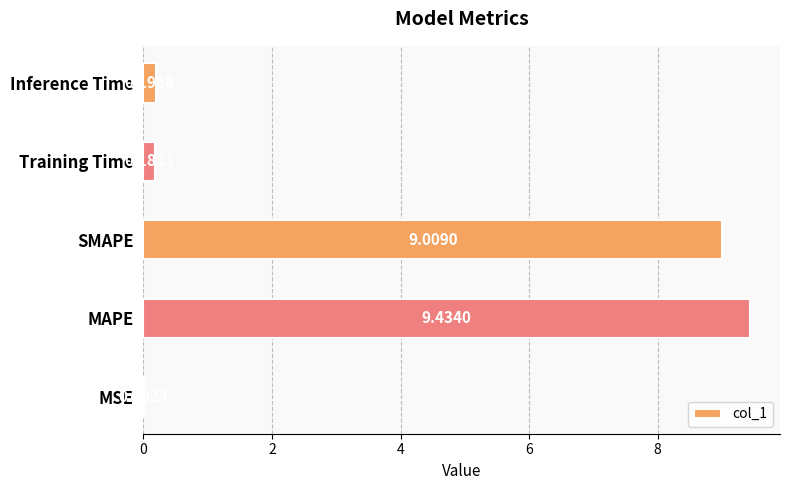

Between MSE and Inference Time, which is larger?

Inference Time